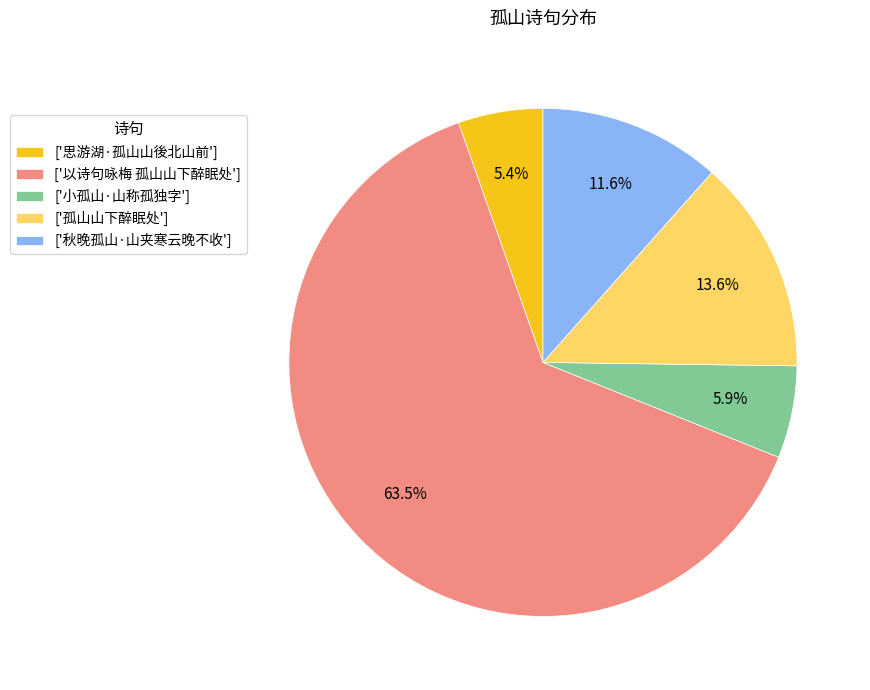

Which slice is the largest?

['以诗句咏梅 孤山山下醉眠处']